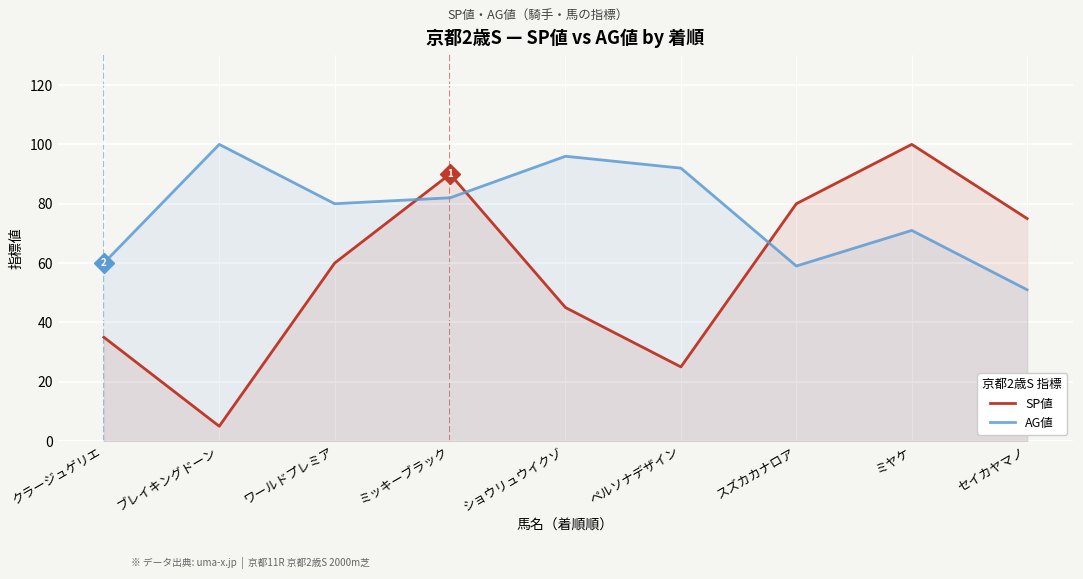

Read the AG値 value at ミヤケ.

71